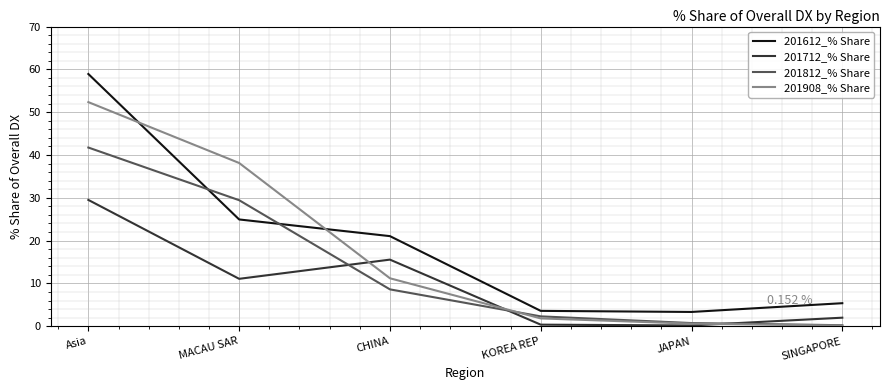

What value does the 201612_% Share series have at CHINA?

21.0